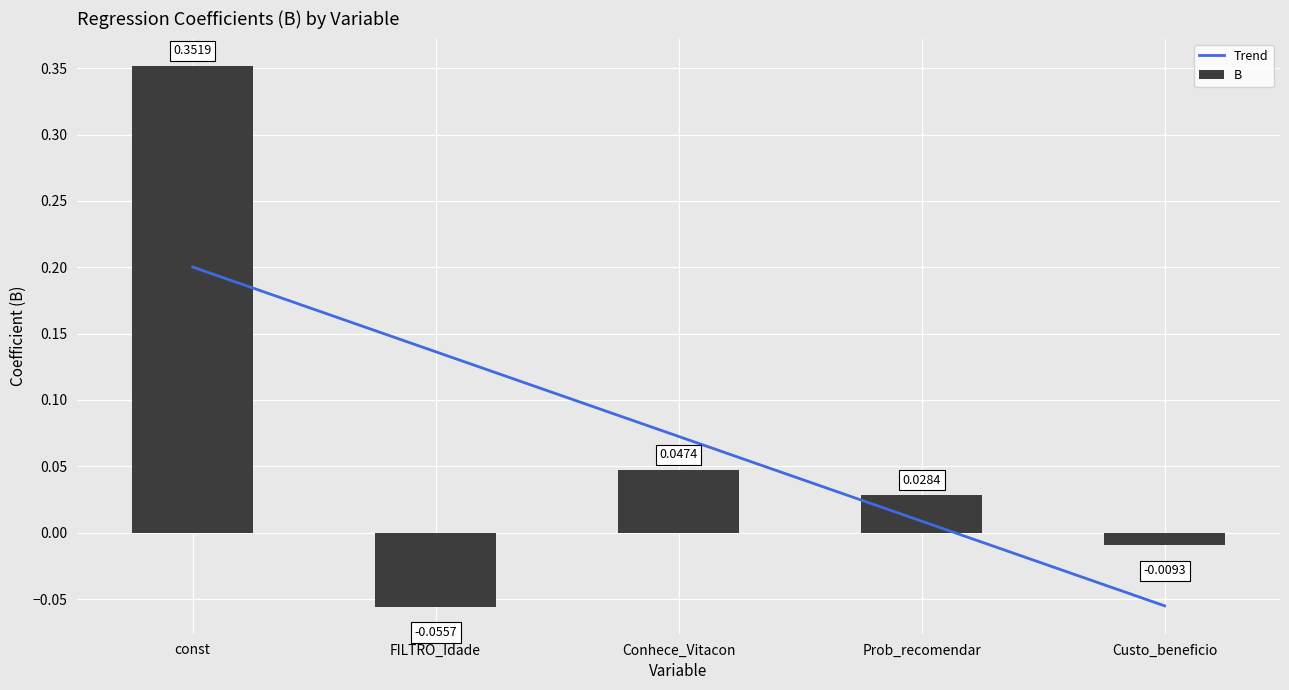

Is it true that the value at const is 0.4?

True